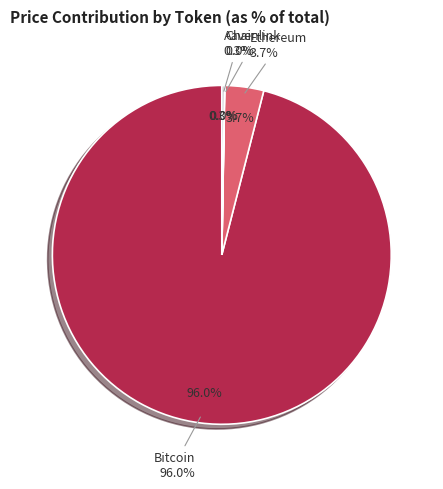

Rank the categories by value from lowest to highest.

Chainlink, Aave, Ethereum, Bitcoin